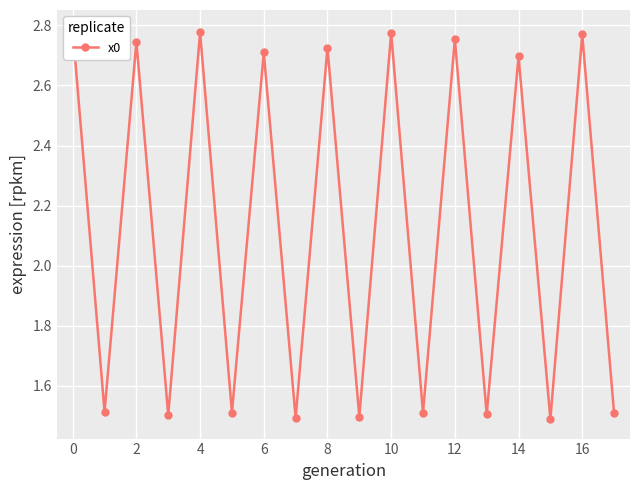

Count the number of values greater than 2.

9